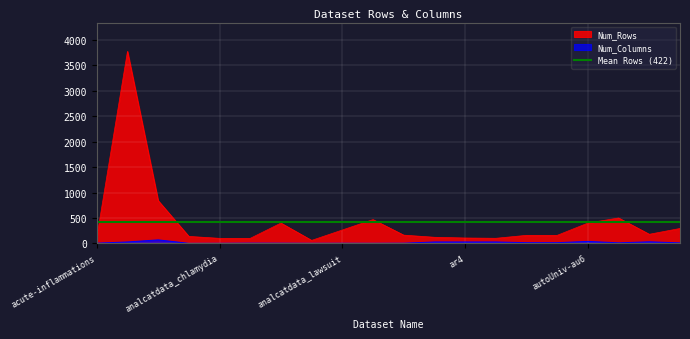

Is the value of Num_Columns at analcatdata_chlamydia greater than the value of Num_Rows at autoUniv-au6?

No